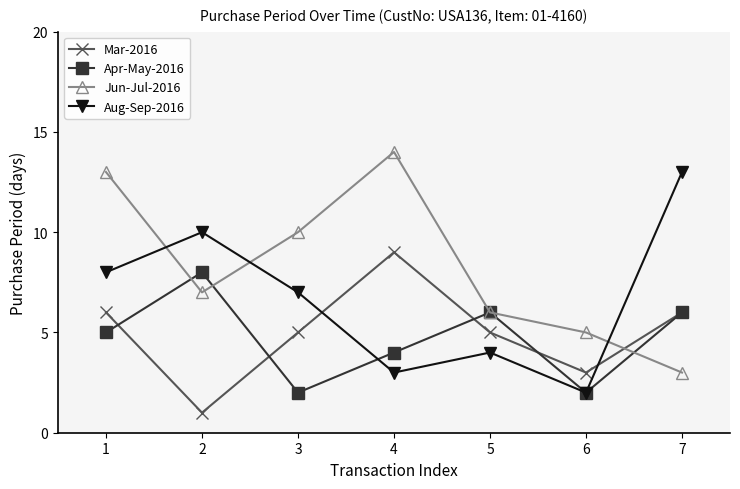

At which category does Apr-May-2016 reach its first local valley?

3